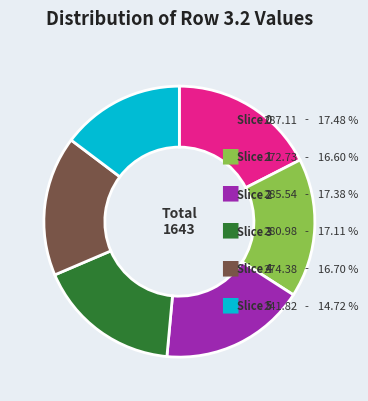

Is there a majority slice in this chart?

No